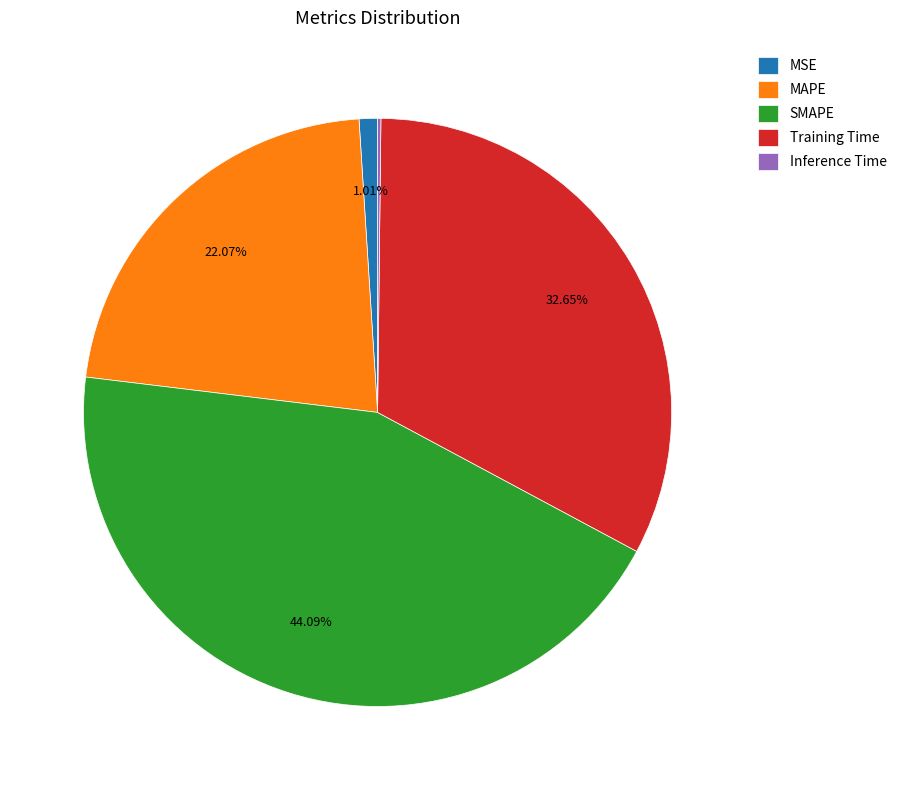

Is the sum of MSE and SMAPE greater than half?

No